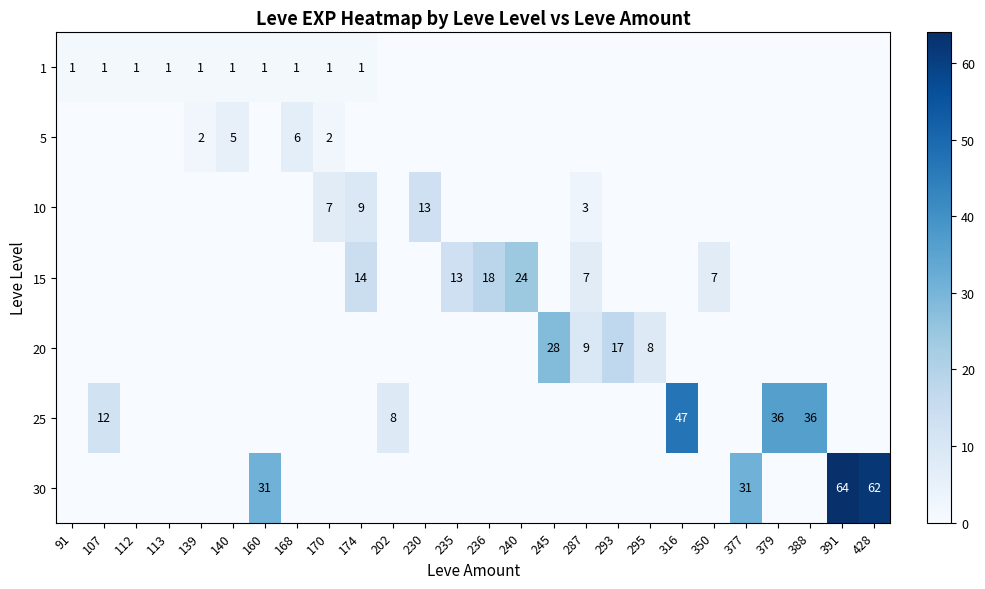

Is it true that 1 equals 1 at 168?

True